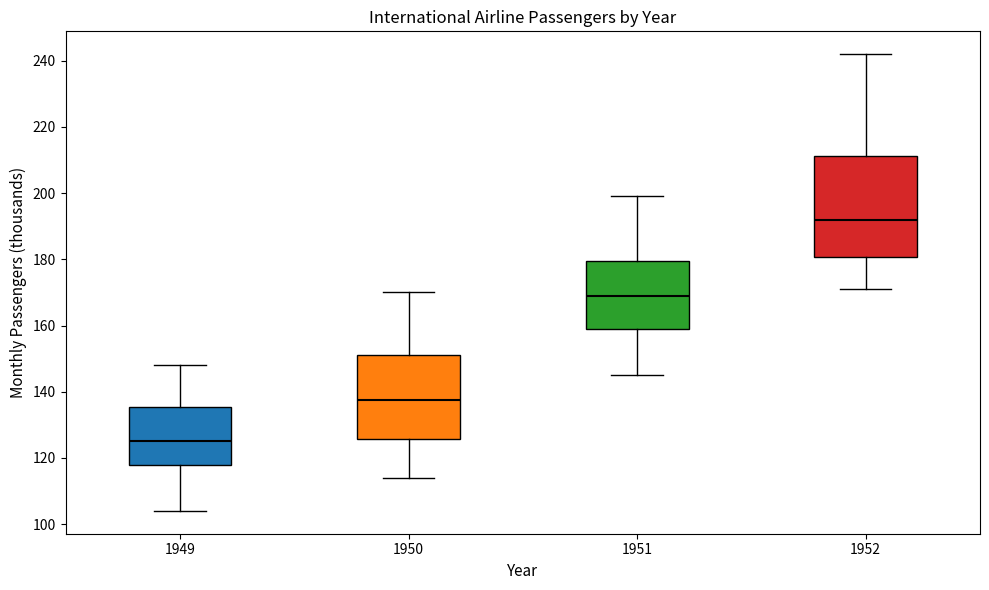

Reading left to right, read every box against the y-axis: the position of its median line, the range the box covers, and the ends of its whiskers. The values are not printed on the chart, so give them approximately, as read against the axis.

1949: median 126, box 118 to 136, whiskers 104 to 148
1950: median 138, box 126 to 152, whiskers 114 to 170
1951: median 170, box 160 to 180, whiskers 146 to 200
1952: median 192, box 180 to 212, whiskers 172 to 242